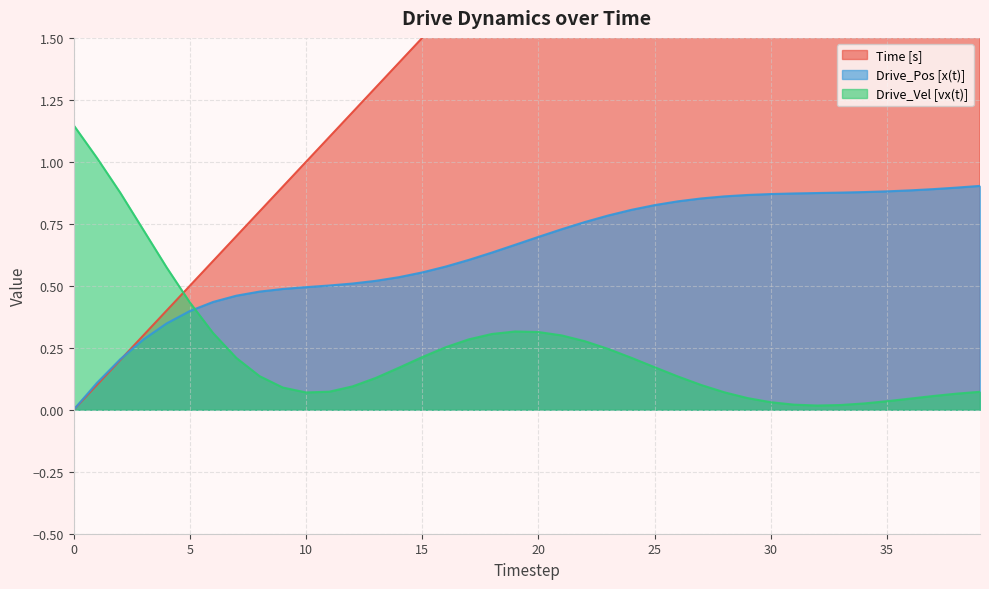

True or false: Time [s] has more than 0 points higher than both neighbors.

False